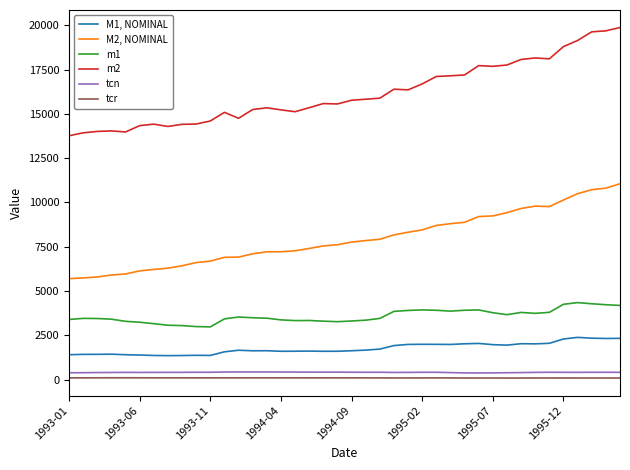

What is the difference between the maximum and minimum values in the M1, NOMINAL series?

1031.7